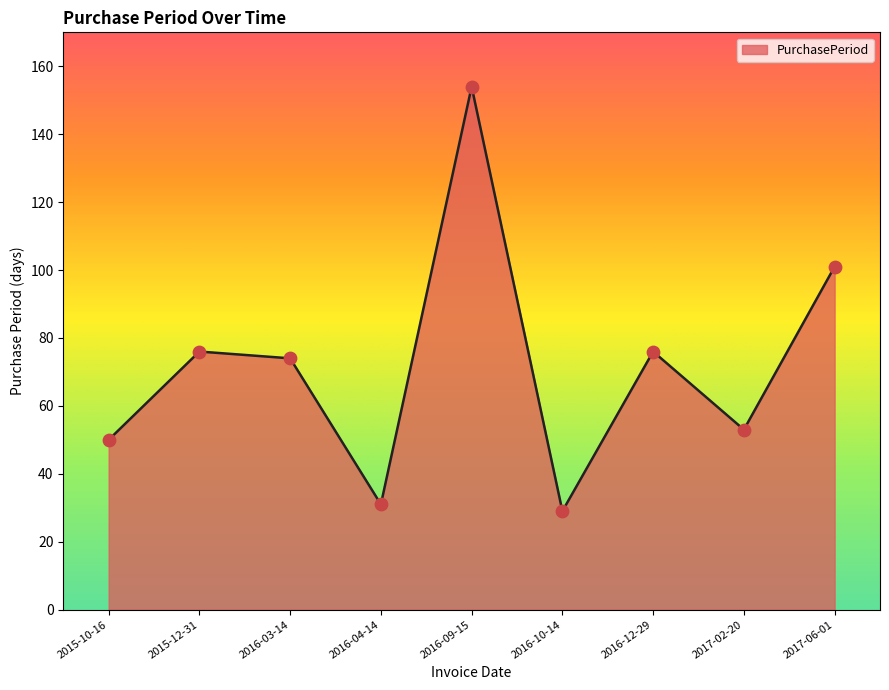

Between 2016-03-14 and 2017-02-20, which is larger?

2016-03-14